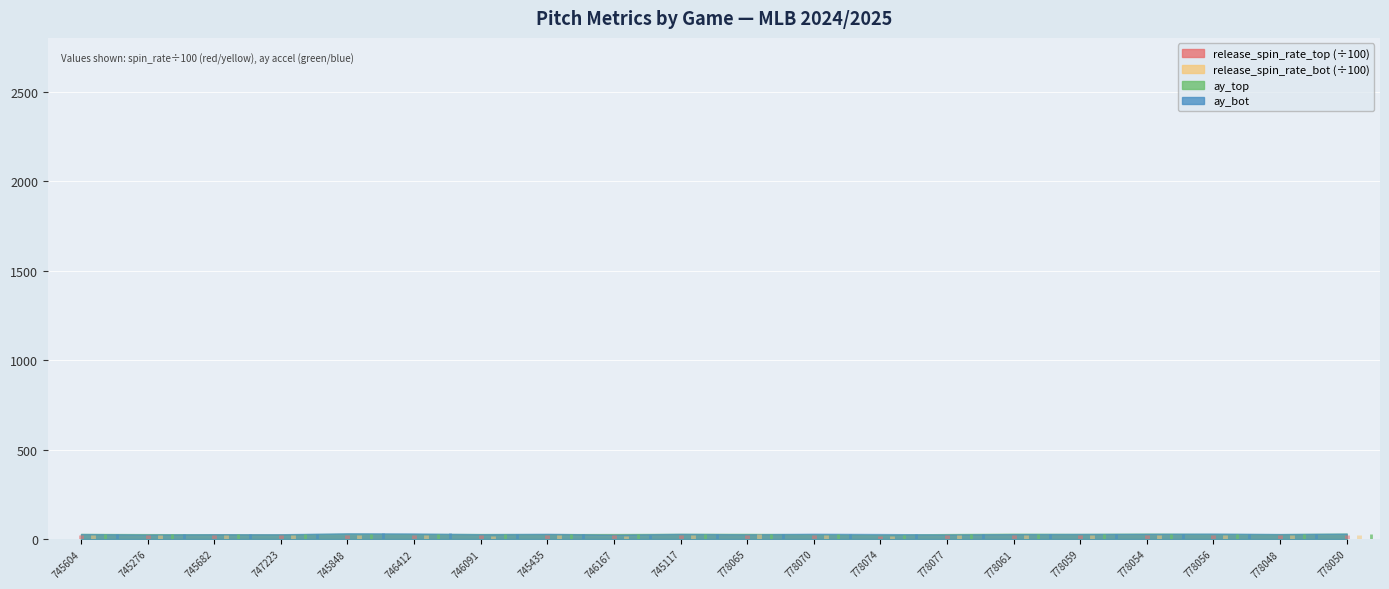

What is the minimum value shown in the chart?

24.2